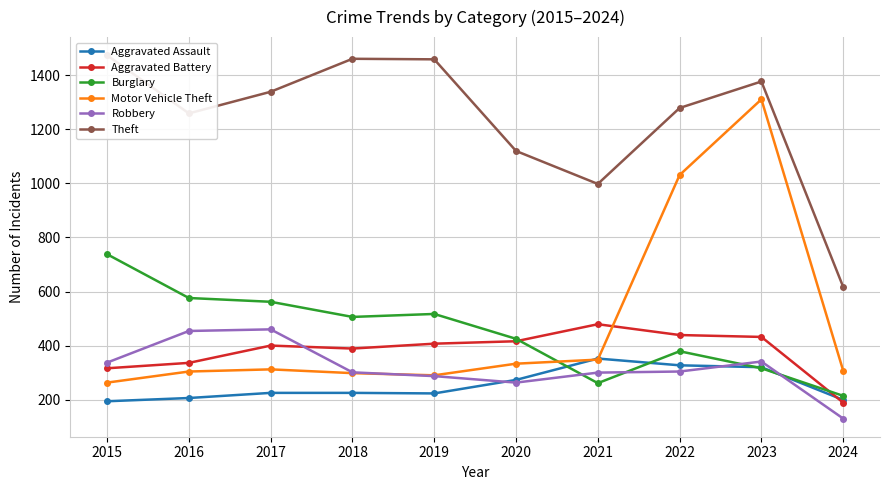

How many times do Robbery and Aggravated Assault cross each other?

3